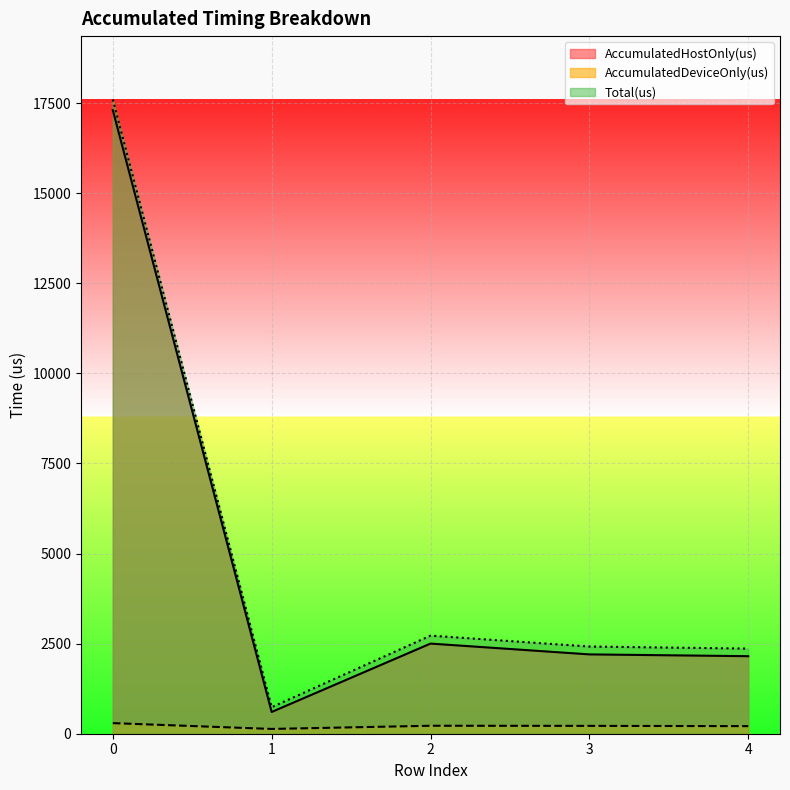

How many lines are shown in the chart?

3